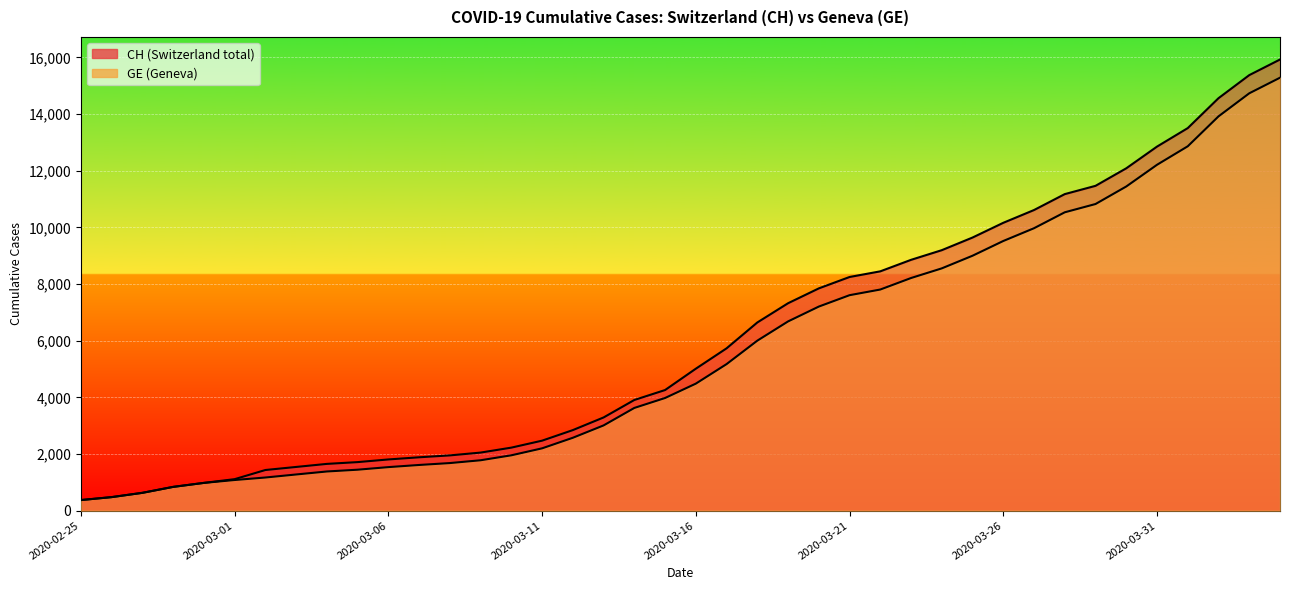

Is the value of GE at 2020-03-18 greater than the value of CH at 2020-03-25?

No